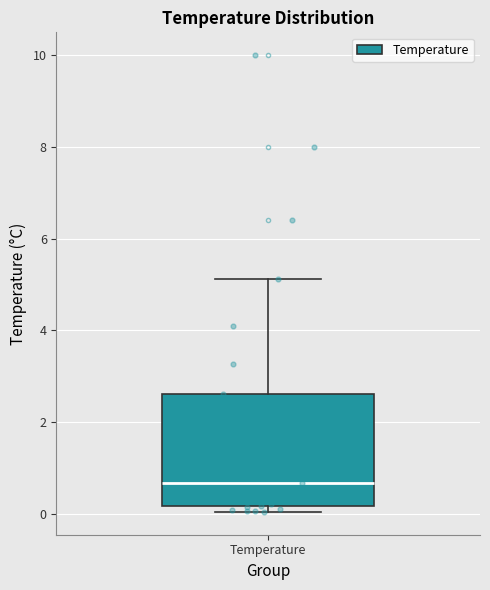

Transcribe this box plot: give where the median line is, the range the box spans, and where the two whiskers end, as read against the y-axis. The values are not printed on the chart, so give them approximately, as read against the axis.

median 0.6, box 0.2 to 2.6, whiskers 0.0 to 5.2